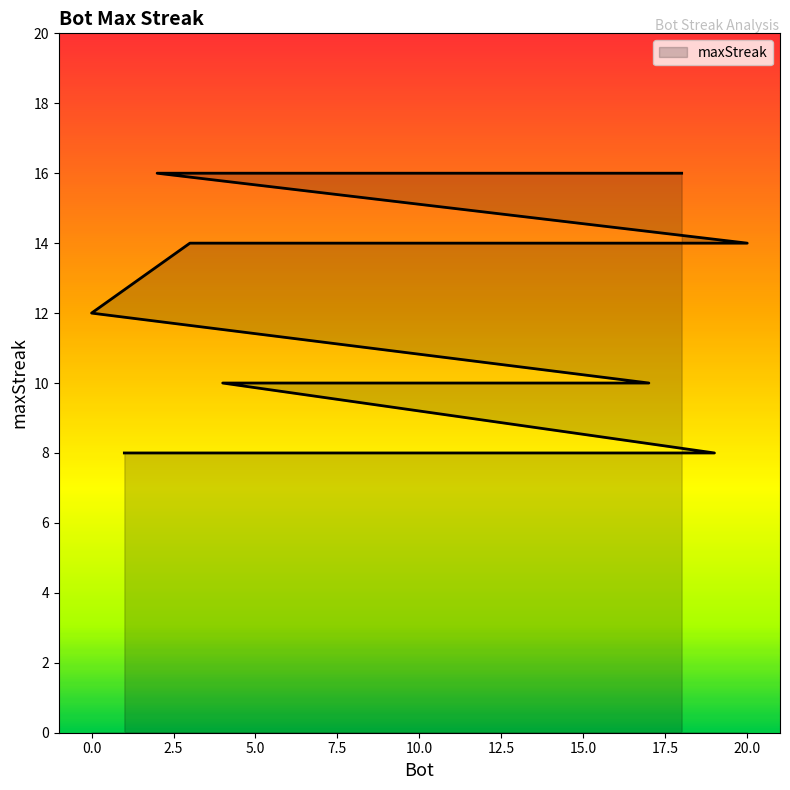

The value at 1 is 2. True or false?

False